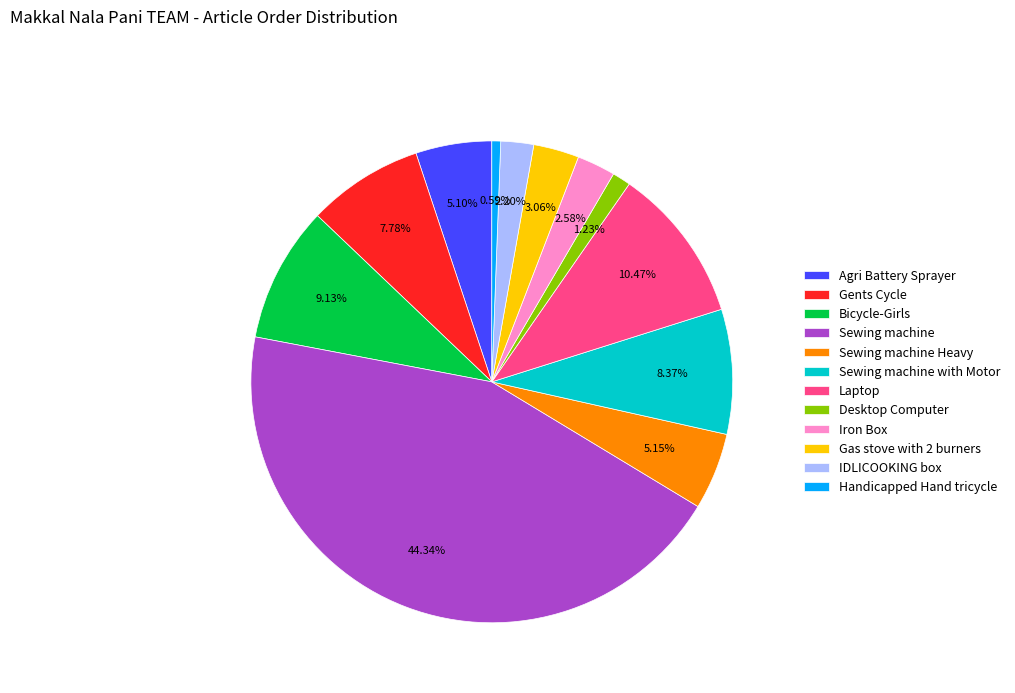

What percentage is NOT represented by Sewing machine?

55.7%